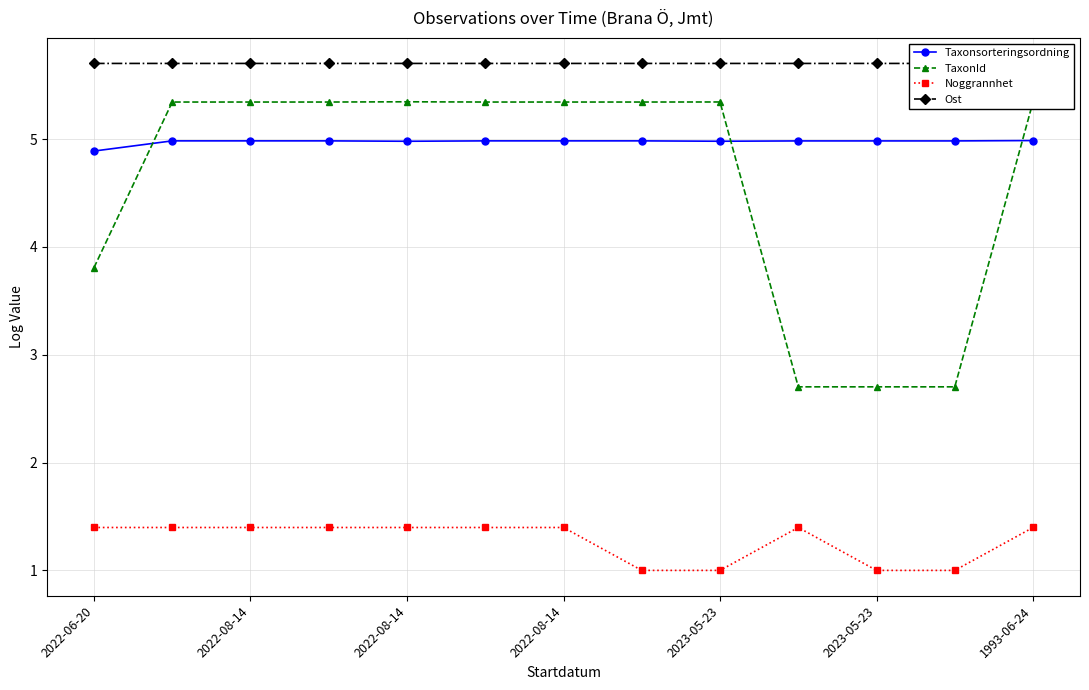

What is the minimum value for Noggrannhet?

1.0